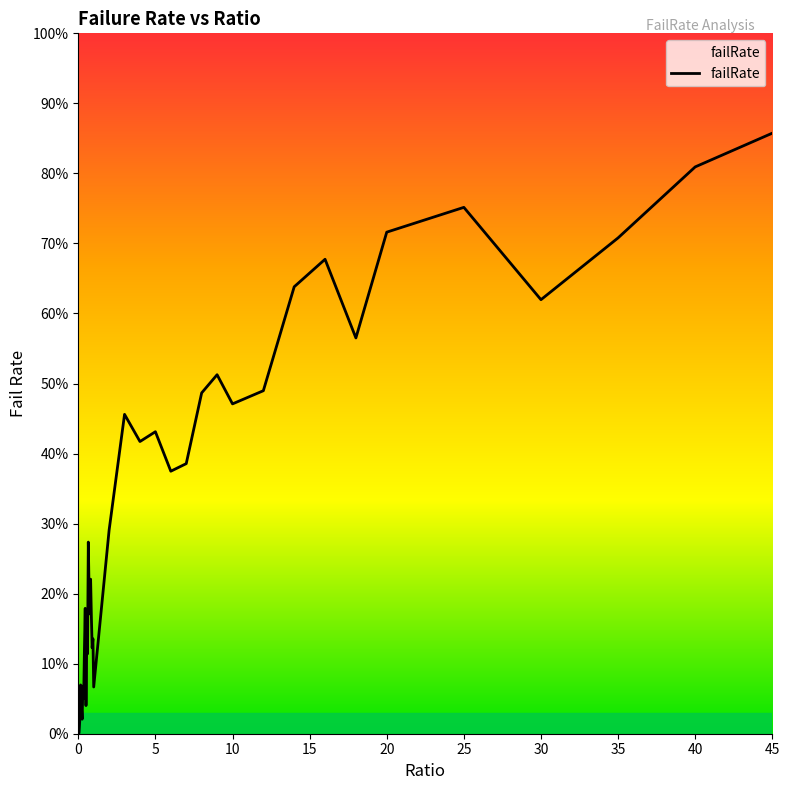

Reading right to left, transcribe all the data shown in this chart.

0.9	0.8	0.7	0.6	0.8	0.7	0.6	0.7	0.6	0.5	0.5	0.5	0.5	0.4	0.4	0.4	0.4	0.5	0.3	0.1	0.1	0.1	0.2	0.2	0.2	0.2	0.3	0.1	0.1	0.0	0.2	0.1	0.1	0.1	0.0	0.0	0.1	0.0	0.0	0.0